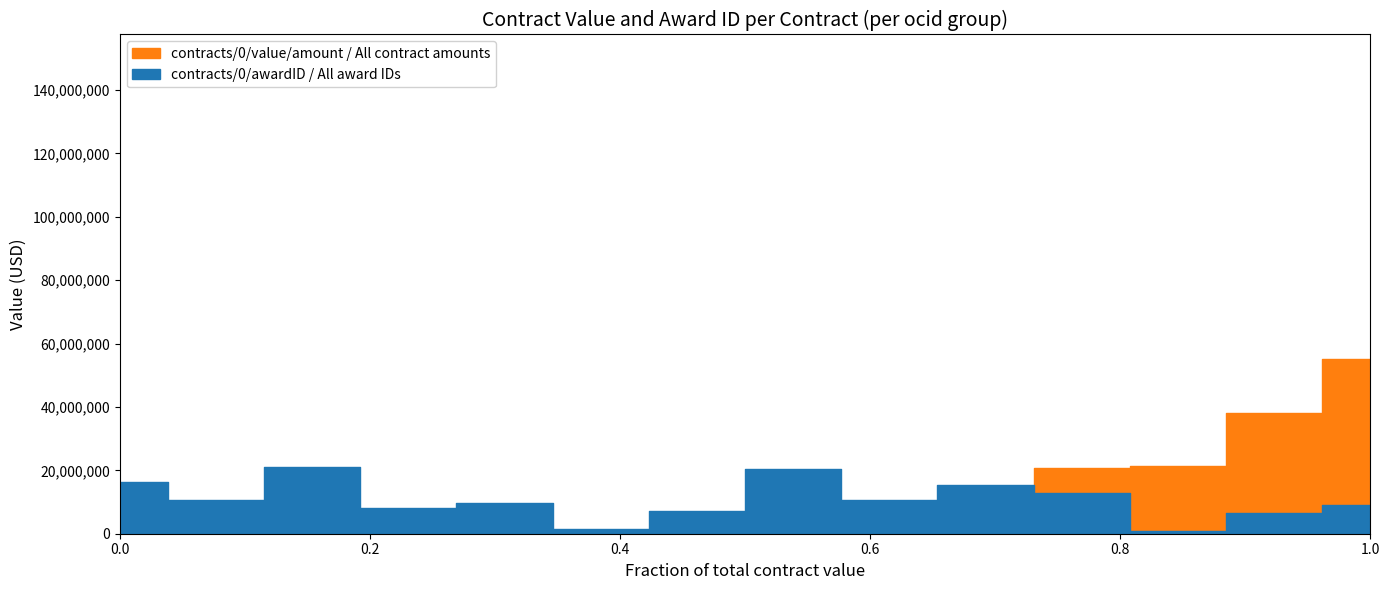

True or false: contracts/0/value/amount has a value of 2581504.1 at 2.

True